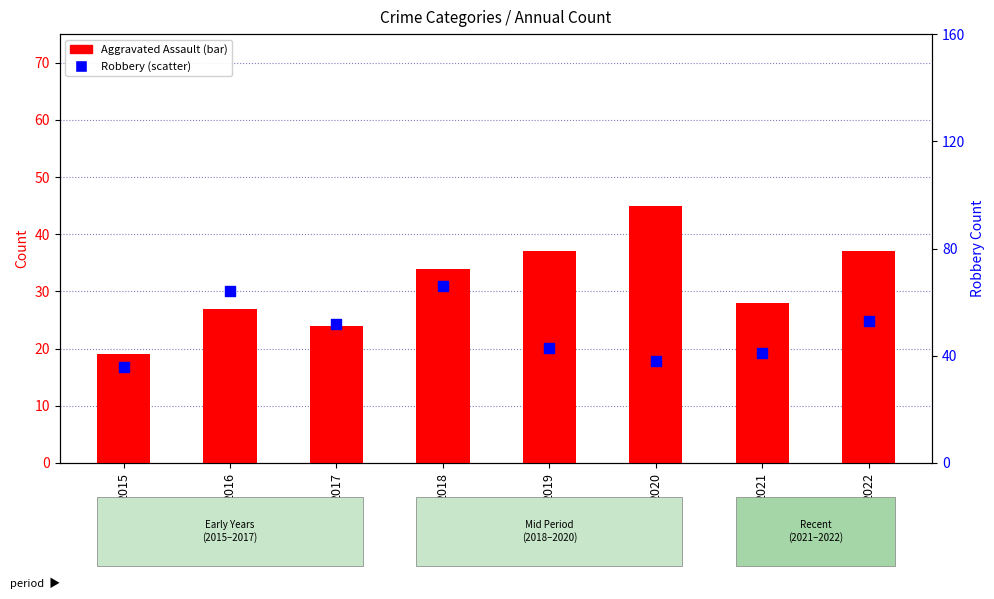

Is the value of Aggravated Assault at 2016 greater than the value of Robbery at 2020?

No